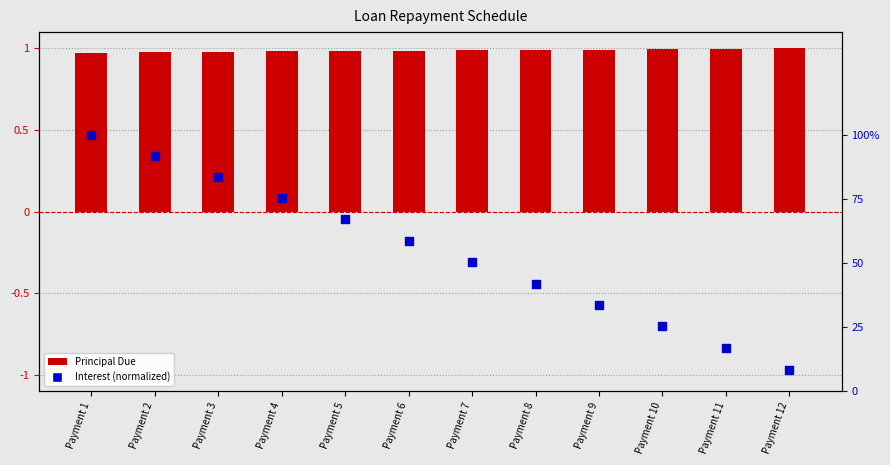

Which series reaches the minimum Y coordinate?

Interest